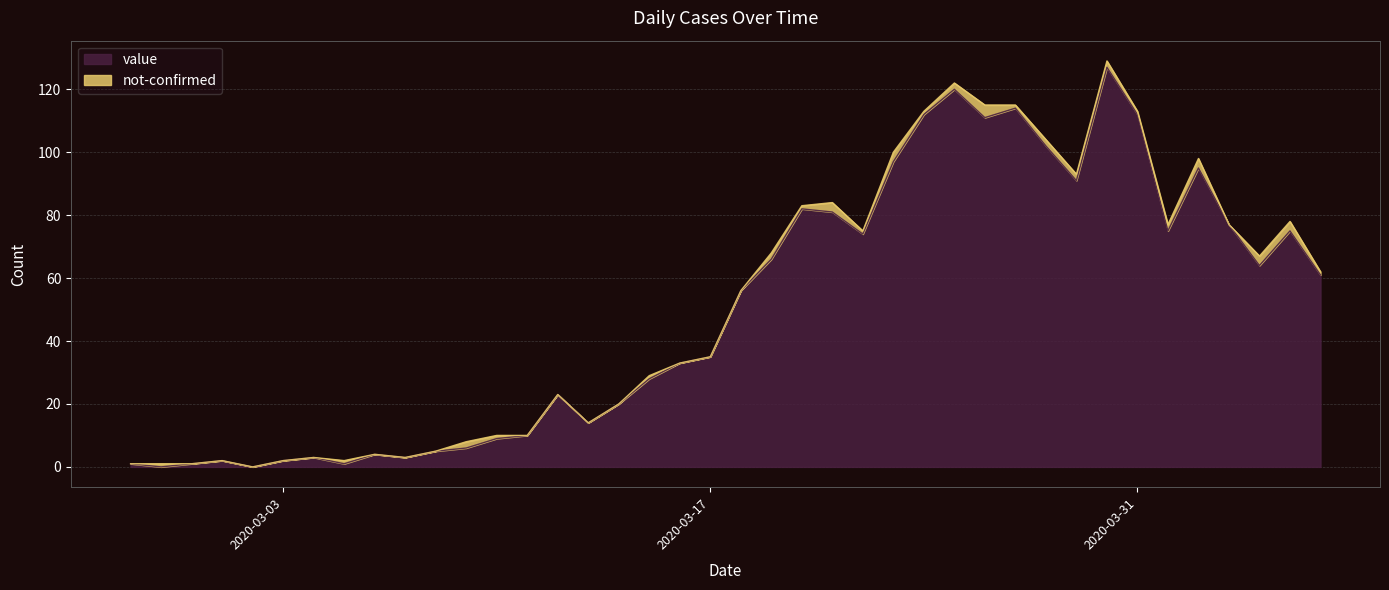

What is the change in value from 2020-03-02 to 2020-03-27?

+114